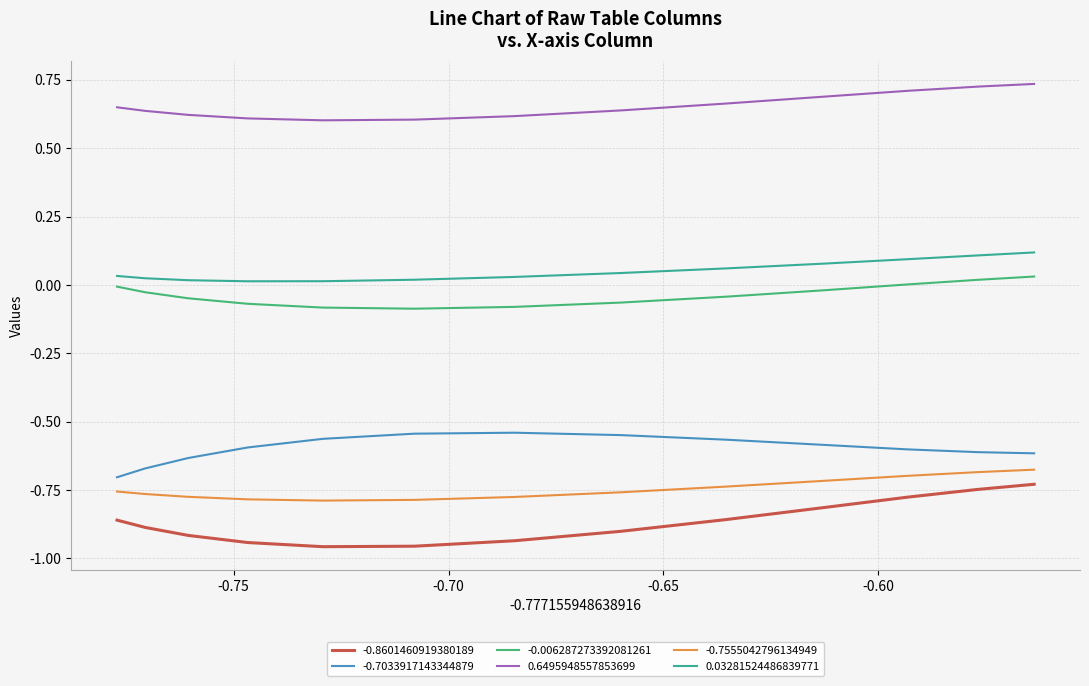

True or false: -0.006287273392081261 and -0.7555042796134949 intersect in this chart.

False